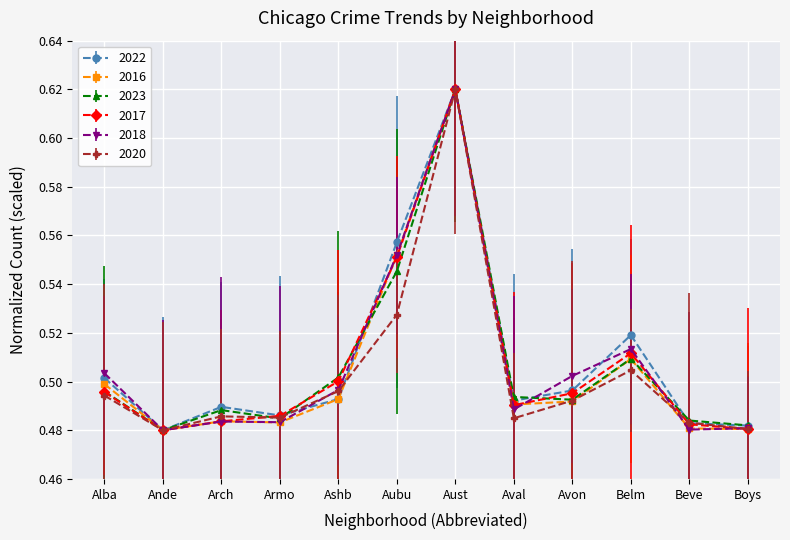

What is the value of the 2016 point at the 10th from the left?

0.5